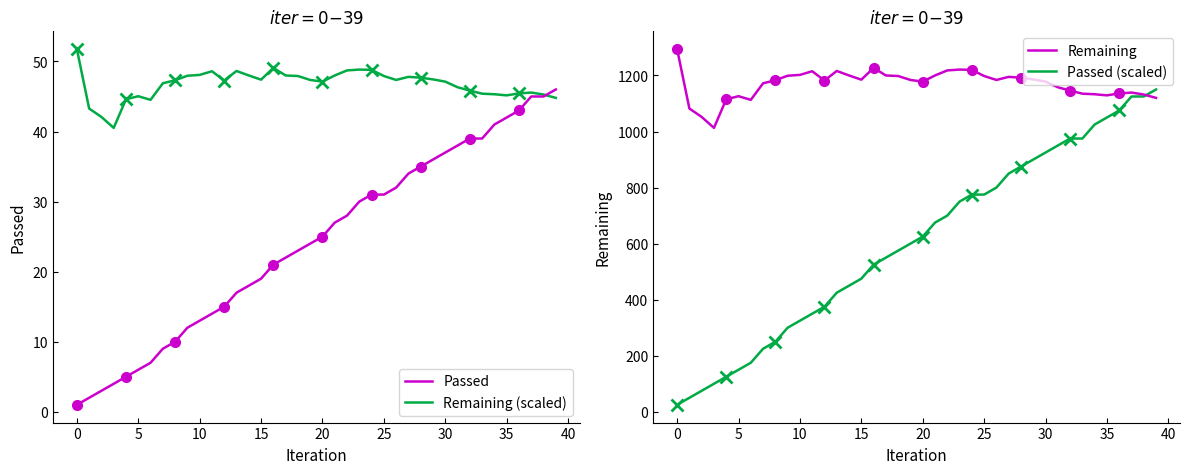

What are all the series names shown in the legend?

Passed, Remaining (scaled), Remaining, Passed (scaled)